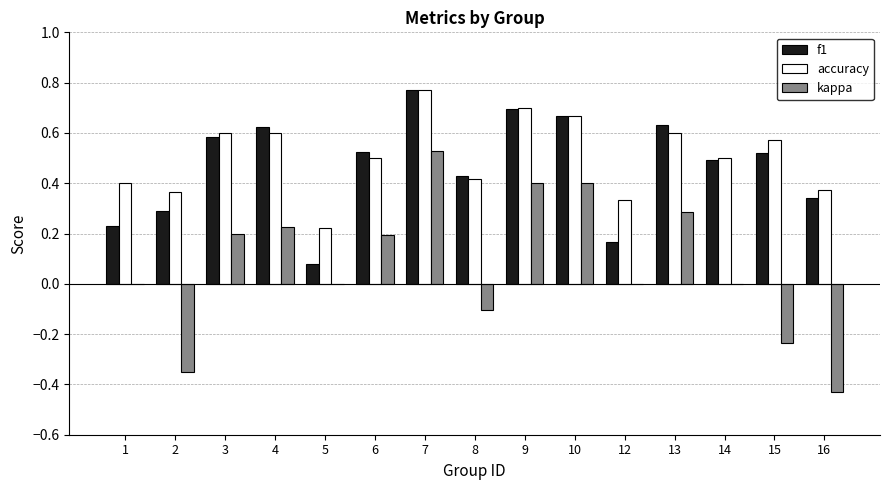

Which category has the highest value in the accuracy series?

7